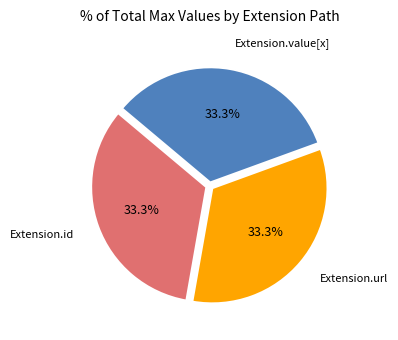

What portion of the pie excludes Extension.url?

66.7%